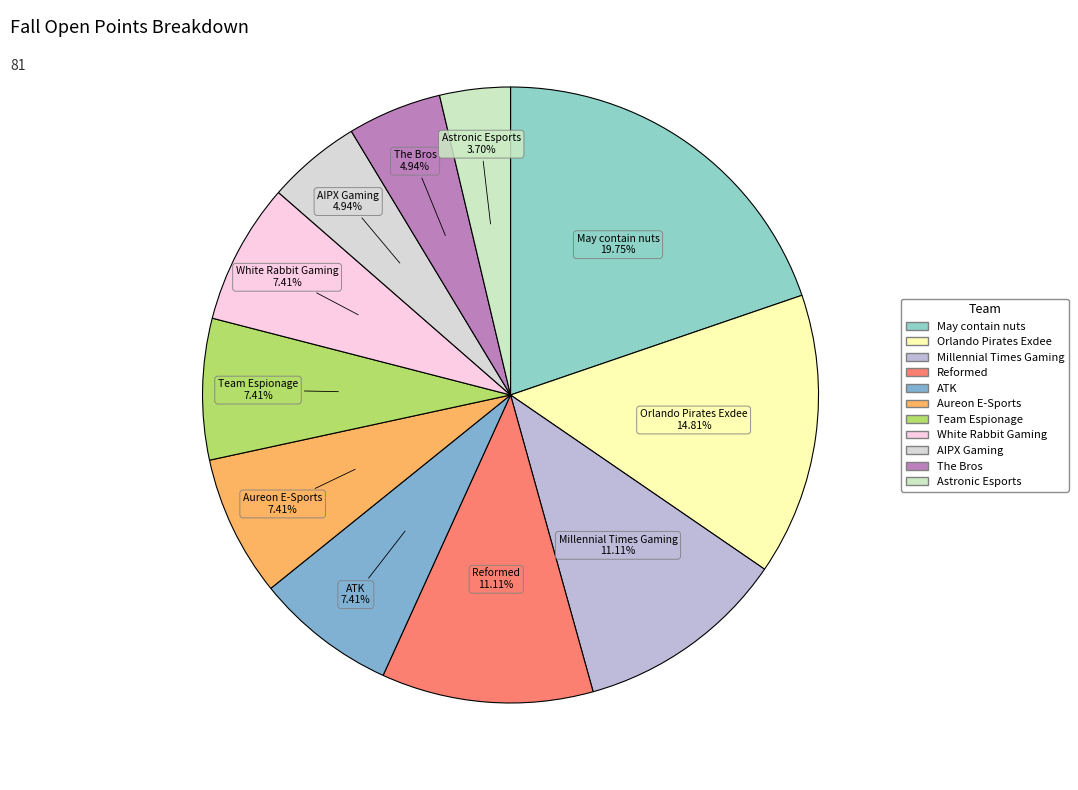

To the nearest percent, what portion does Millennial Times Gaming represent?

11%